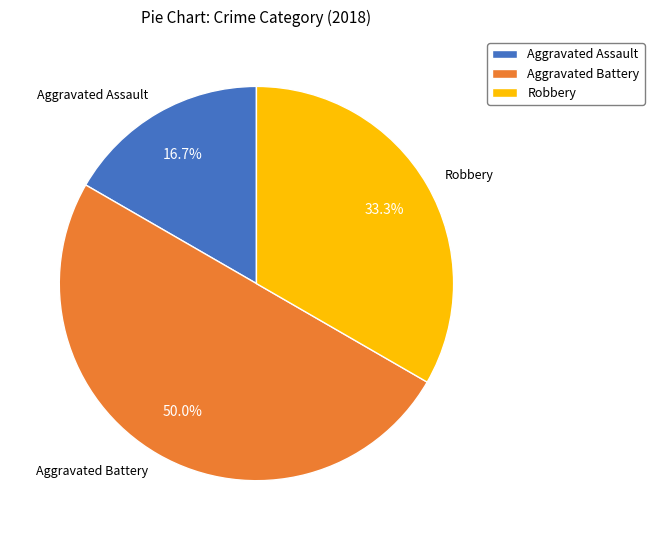

Which has a higher value, Aggravated Assault or Robbery?

Robbery